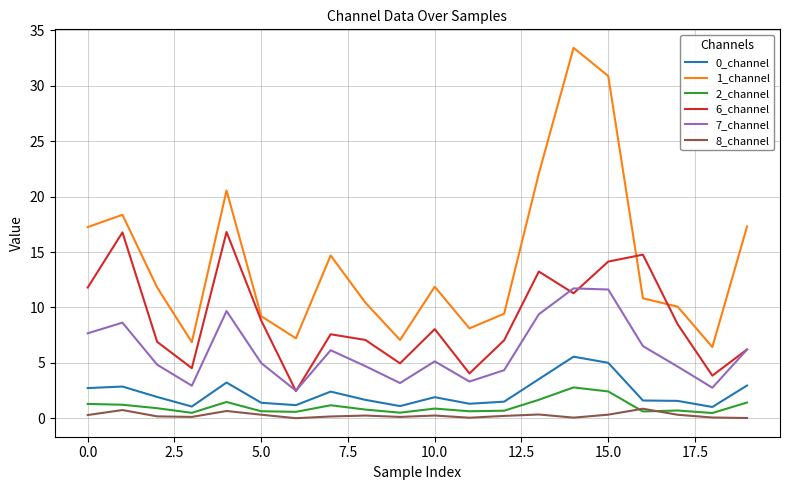

What is the greatest value displayed?

33.4